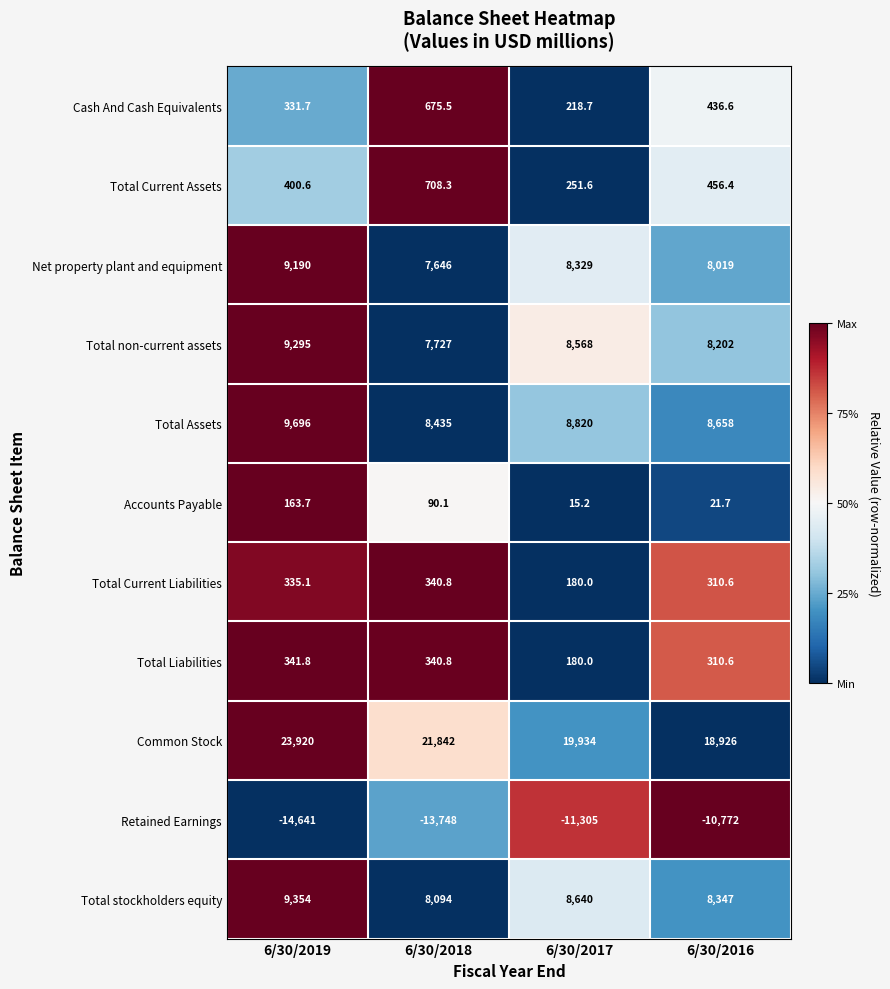

Rank the series by their maximum value, from highest to lowest.

Common Stock, Total Assets, Total stockholders equity, Total non-current assets, Net property plant and equipment, Total Current Assets, Cash And Cash Equivalents, Total Liabilities, Total Current Liabilities, Accounts Payable, Retained Earnings